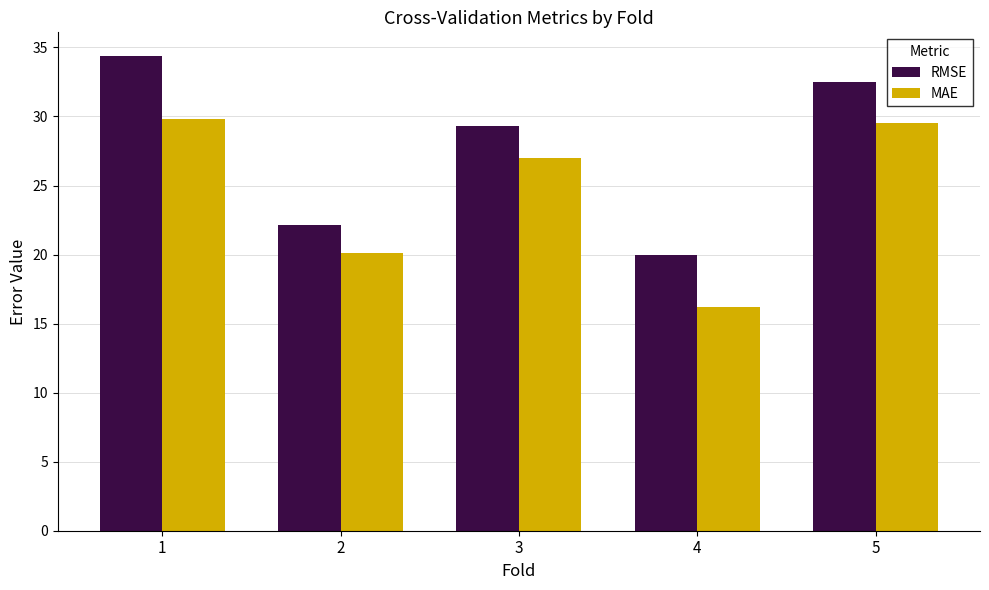

Are the bars grouped side by side (vs. stacked)?

Yes